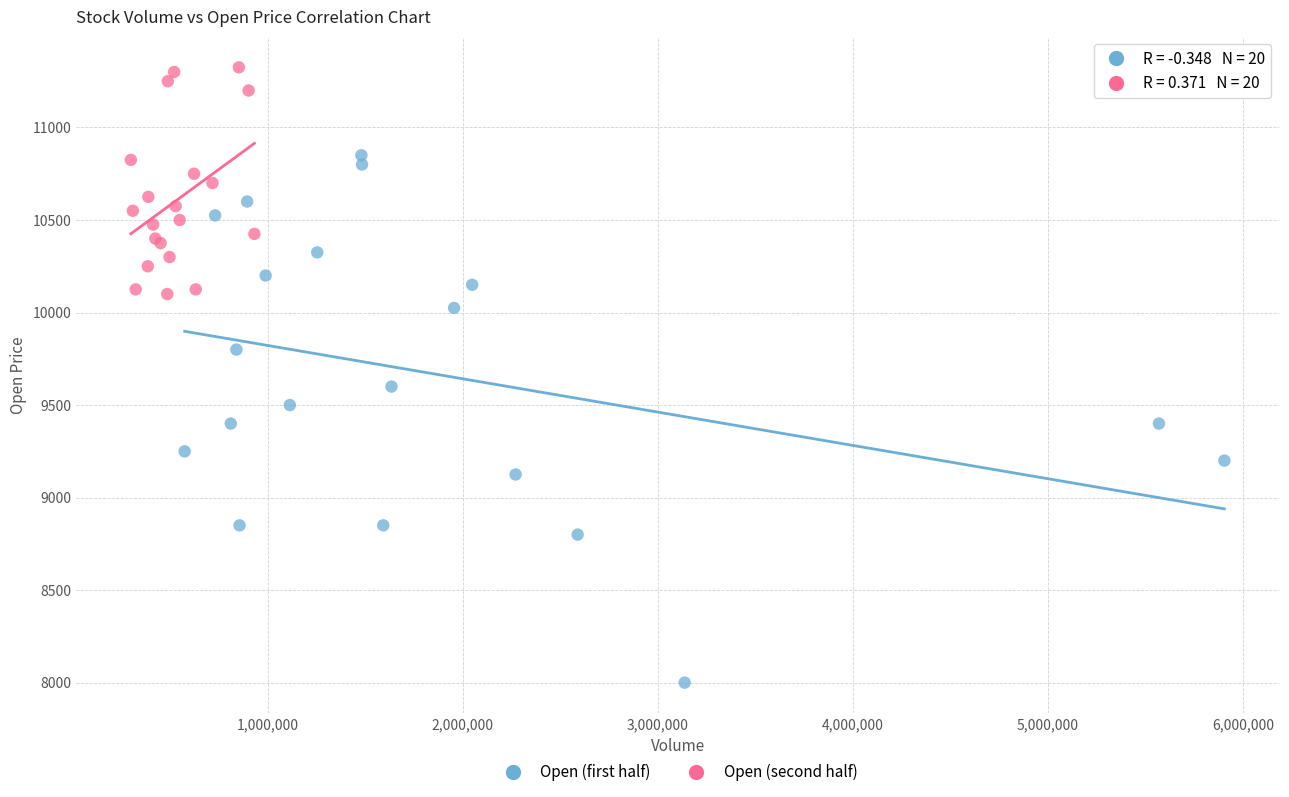

What are all the series names shown in the legend?

Open (first half), Open (second half)